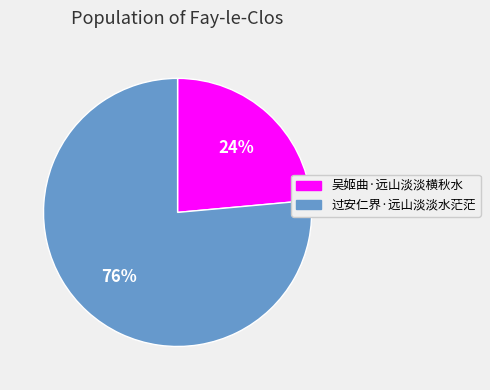

What percentage is the 吴姬曲·远山淡淡横秋水 slice, to the nearest percent?

24%